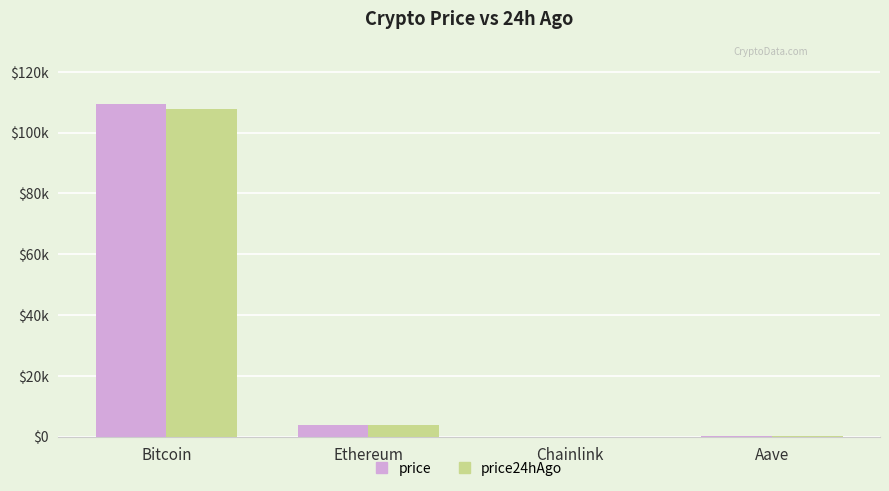

The price series shows 25.3 at Chainlink. True or false?

False